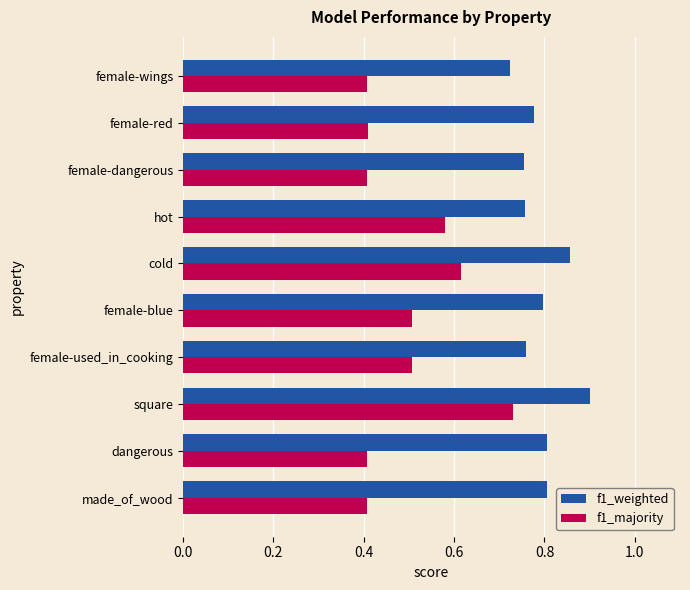

At how many categories does at least one series exceed 0?

10